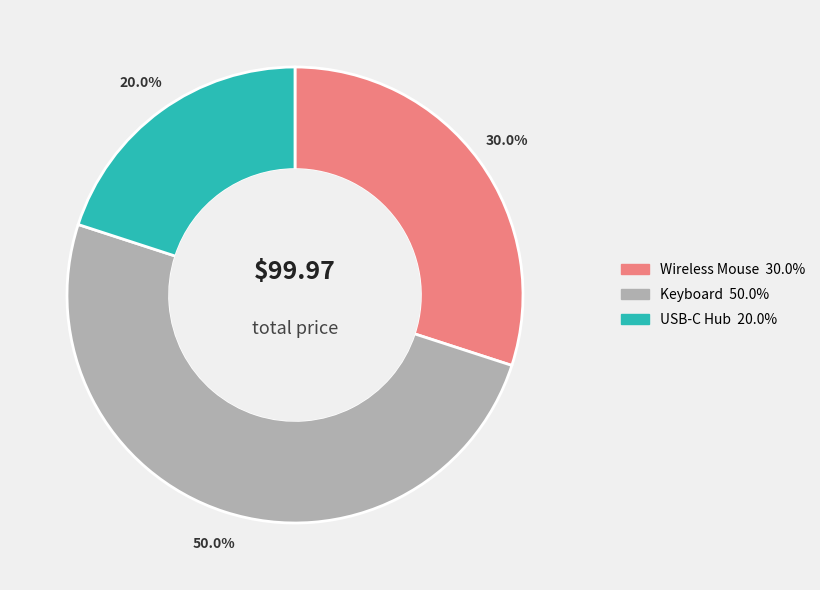

Count the number of slices in the pie.

3